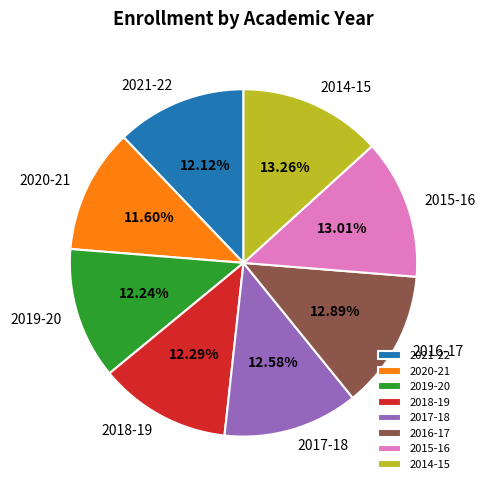

Does 2021-22 account for over 50% of the chart?

No